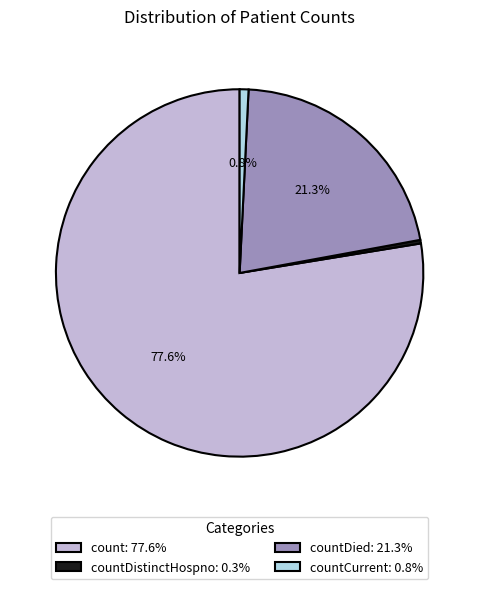

Is the sum of count: 77.6% and countCurrent: 0.8% greater than half?

Yes